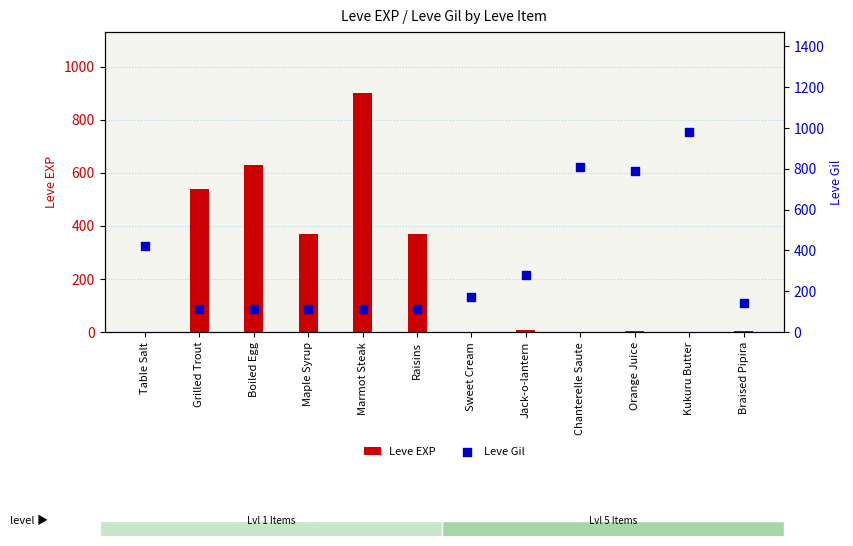

Is the value of Leve Gil at Boiled Egg greater than the value of Leve EXP at Jack-o-lantern?

Yes